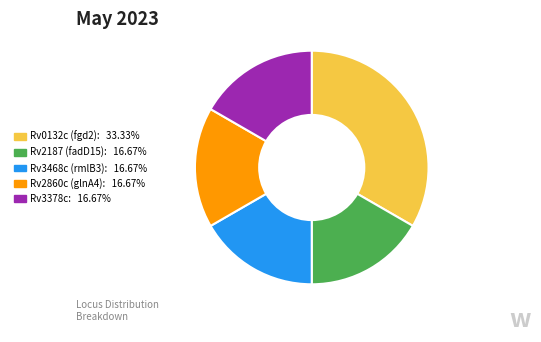

Combined, do Rv2187 (fadD15): 16.67% and Rv3468c (rmlB3): 16.67% account for over 50%?

No